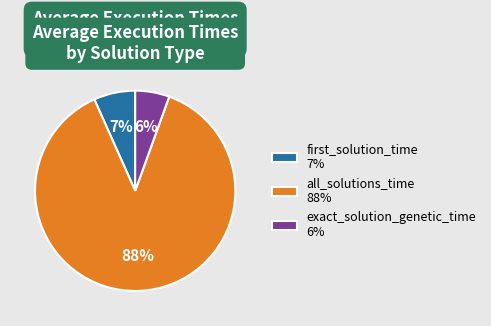

To the nearest percent, what is the difference between the exact_solution_genetic_time 6% and first_solution_time 7% slice percentages?

1%